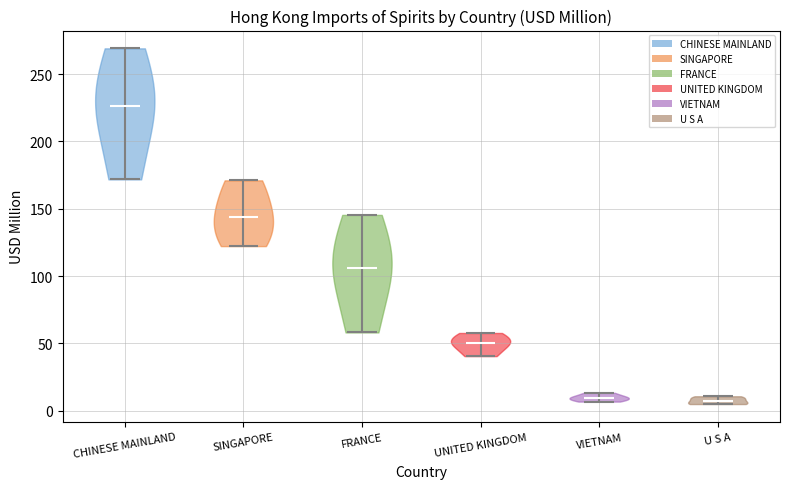

Which violin has the highest median line?

CHINESE MAINLAND